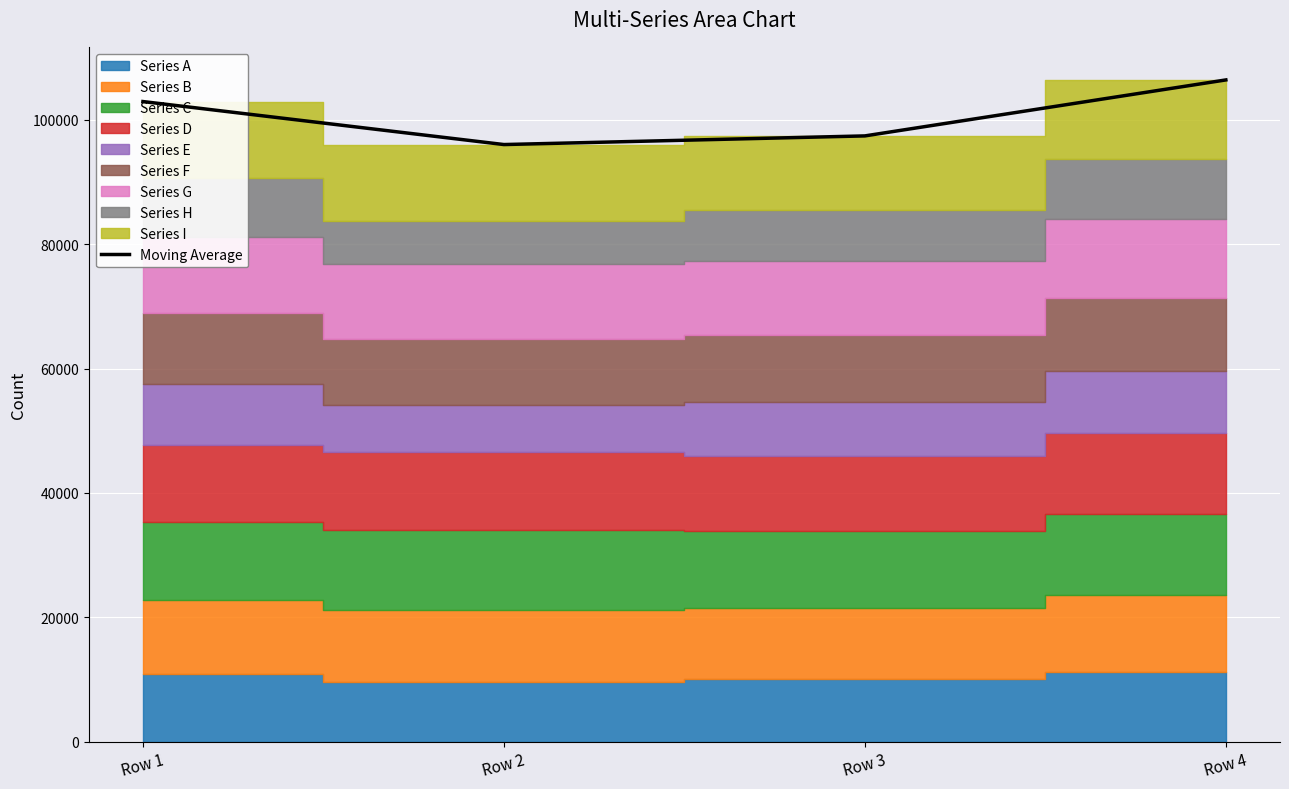

What is the value of the 4th point from the left?

106404.1